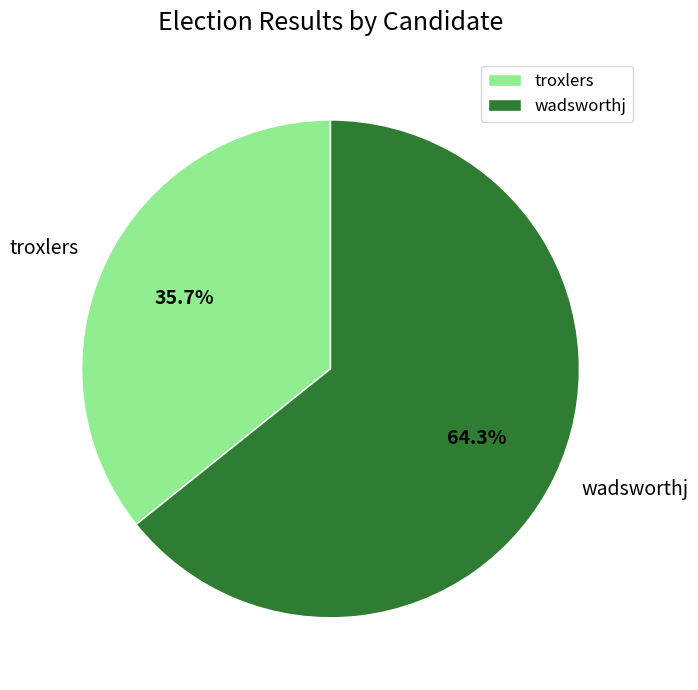

How many segments does this pie chart have?

2